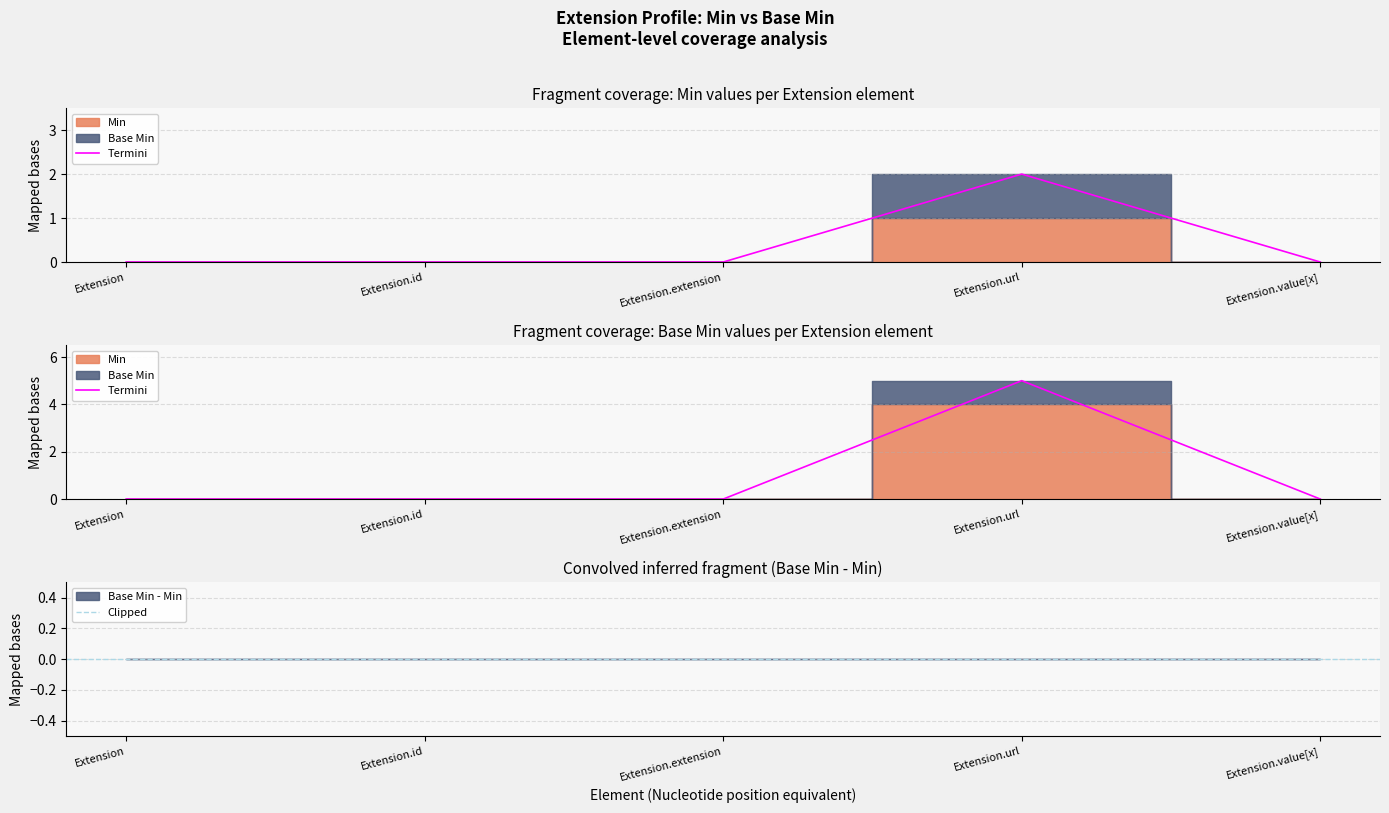

Is it true that Base Min equals 2 at Extension?

False